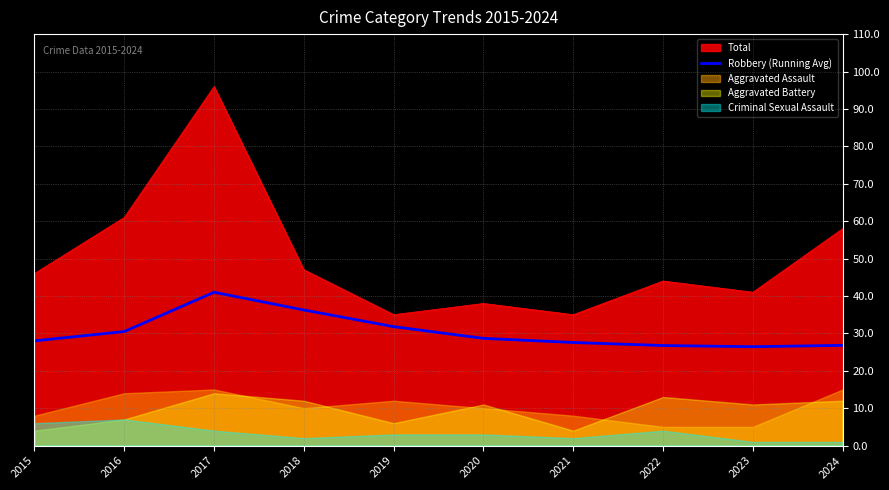

What is the difference between the second highest and second lowest values?

9.5